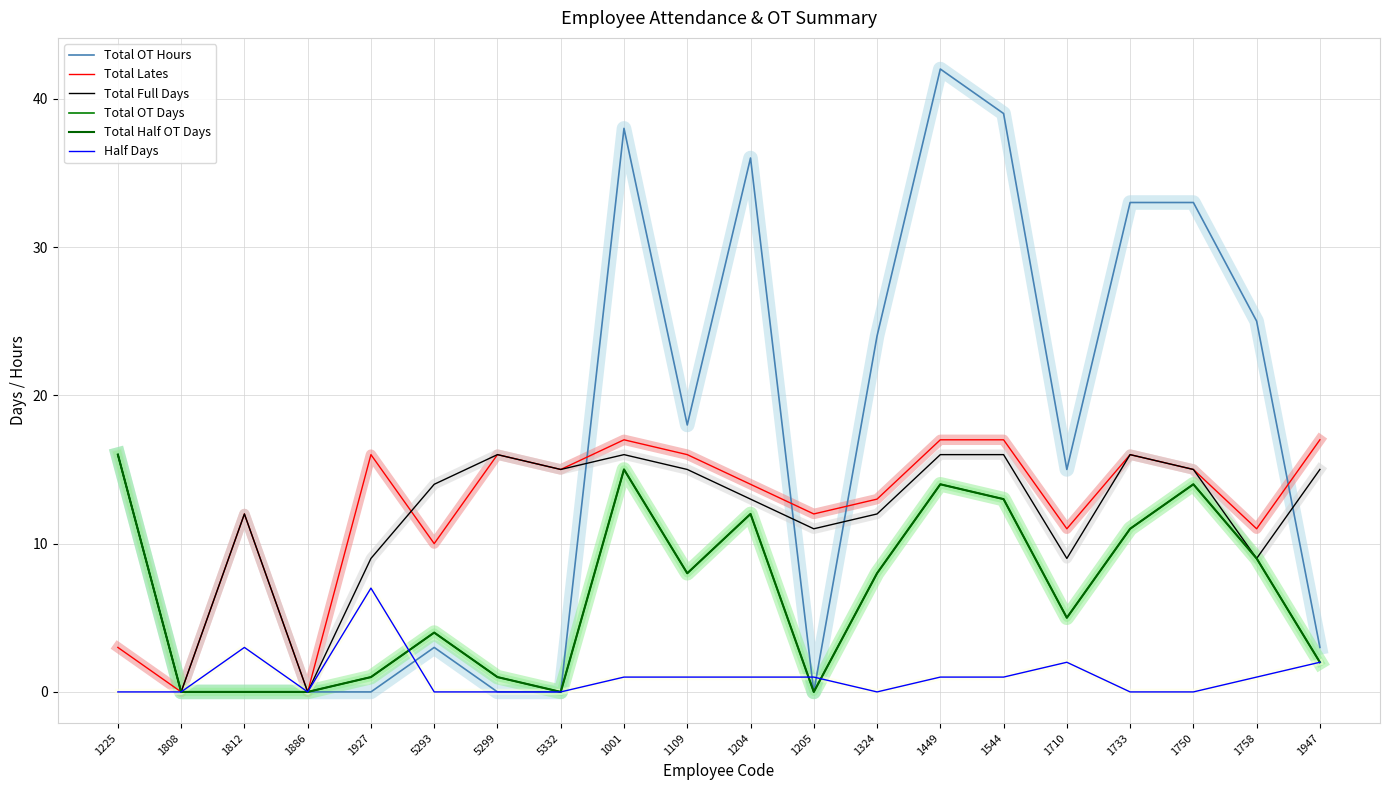

Which has a higher value, 1750 or 1812?

1750